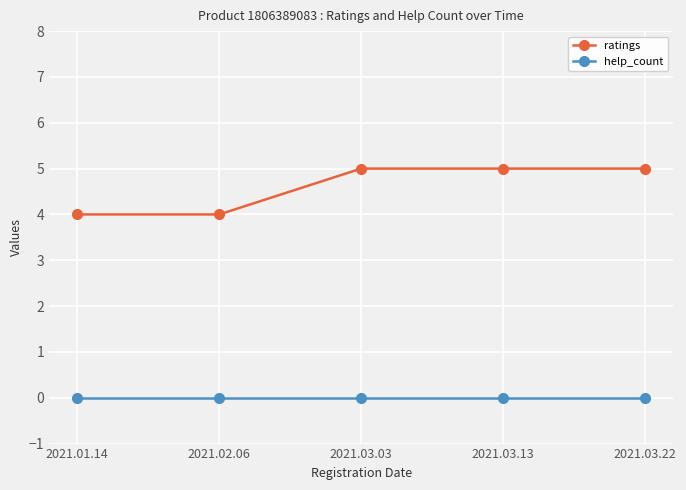

Reading left to right, list all the values displayed in this chart.

ratings: 2021.01.14=4	2021.02.06=4	2021.03.03=5	2021.03.13=5	2021.03.22=5
help_count: 2021.01.14=0	2021.02.06=0	2021.03.03=0	2021.03.13=0	2021.03.22=0